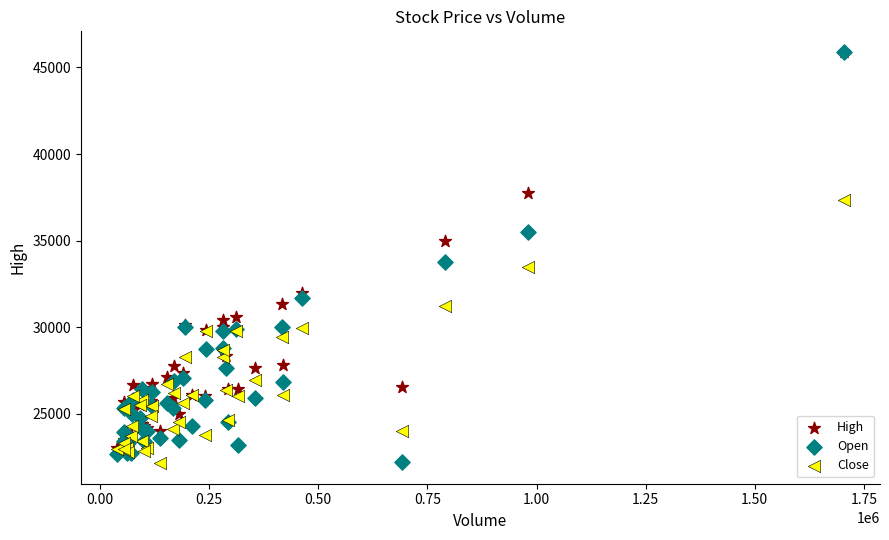

What are all the series names shown in the legend?

High, Open, Close